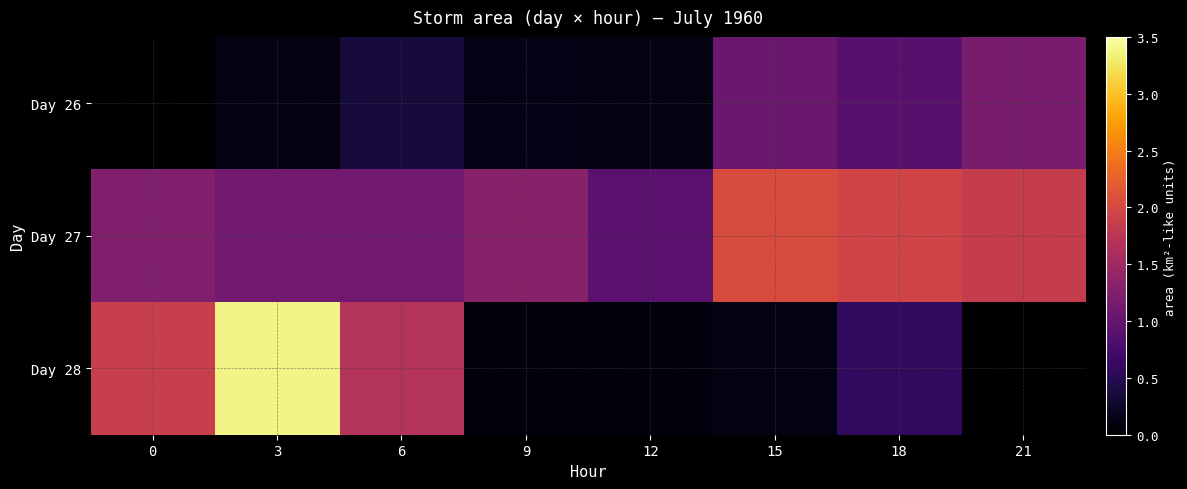

At which category is the sum across all series the highest?

3